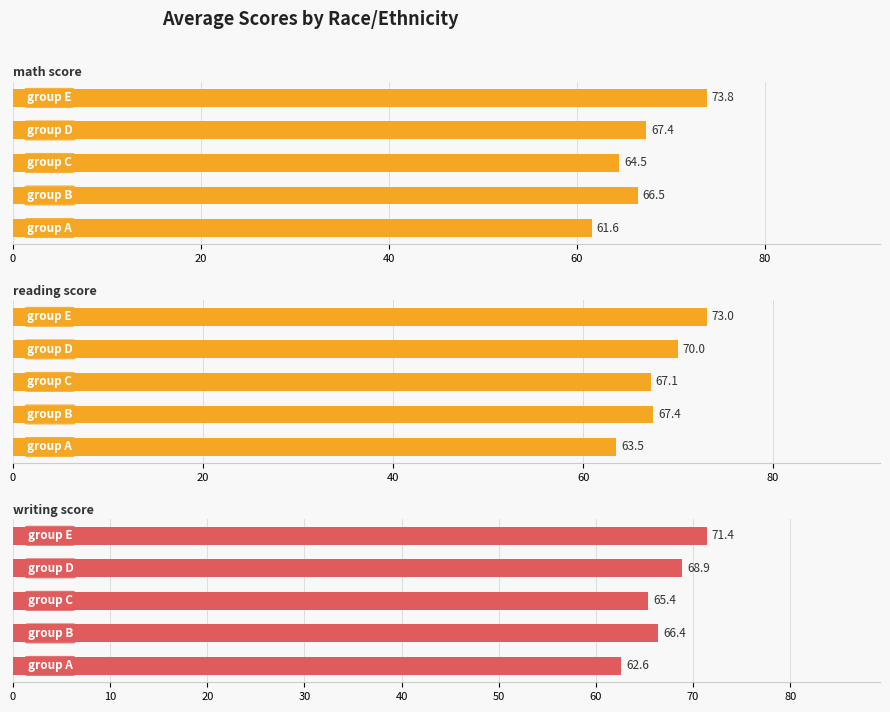

What is the minimum value for reading score?

63.5